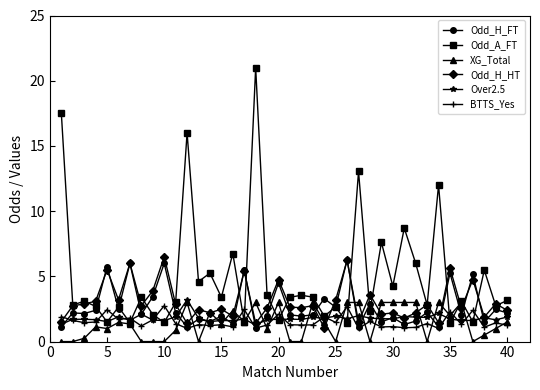

What is the value of the Odd_H_HT point at the 19th from the left?

2.6